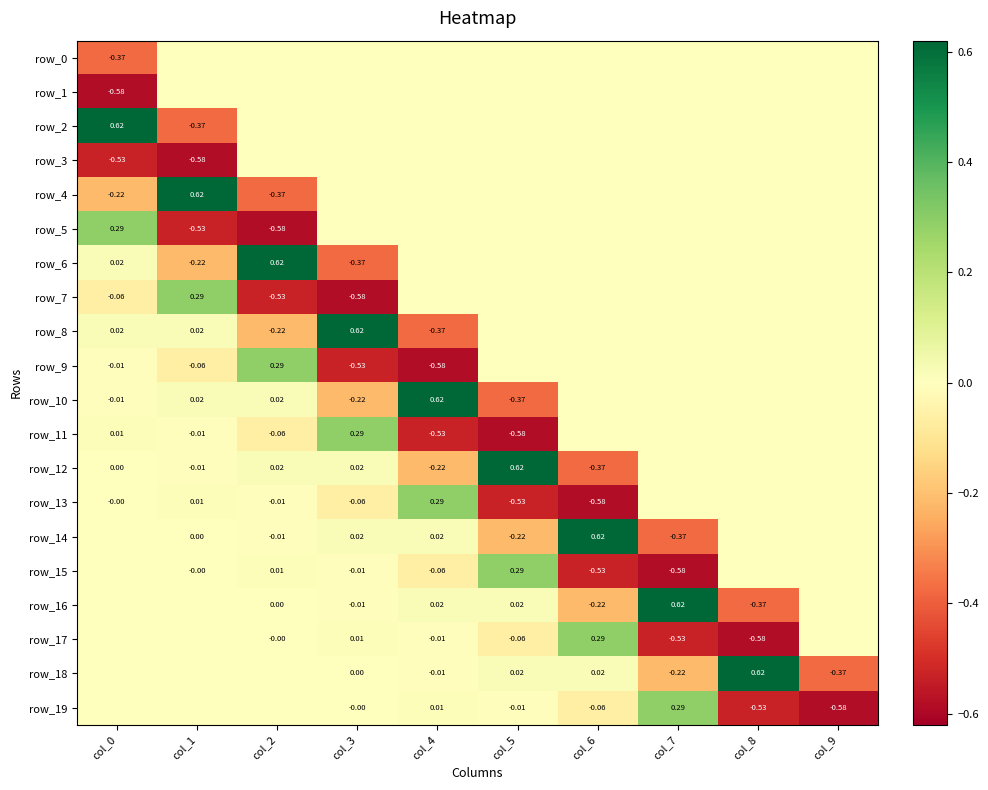

What is the maximum value for row_19?

0.3